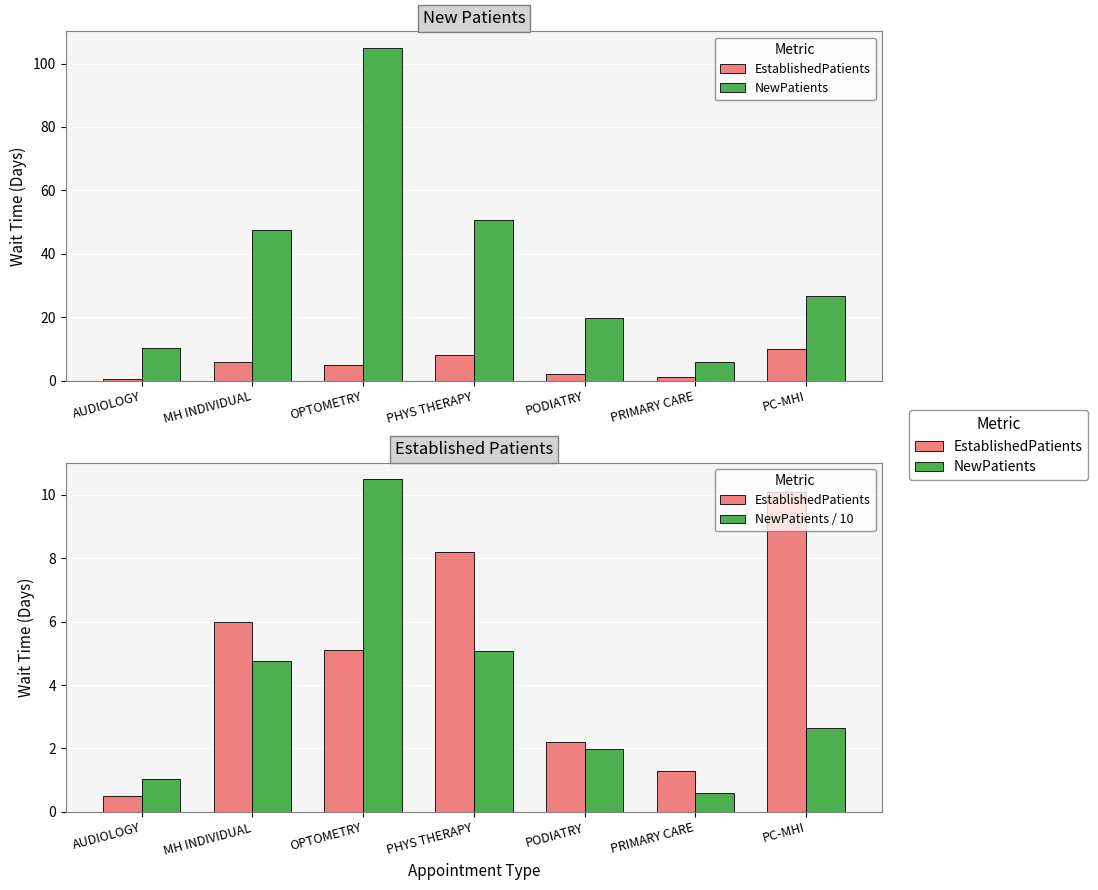

At how many categories does at least one series exceed 83?

1